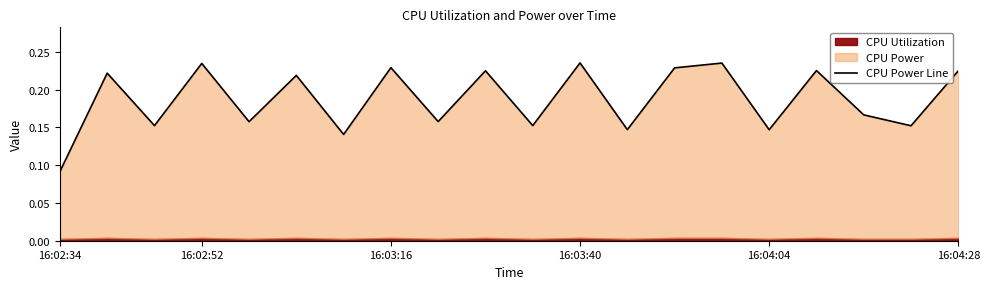

Reading left to right, transcribe all the data shown in this chart.

0.1	0.2	0.2	0.2	0.2	0.2	0.1	0.2	0.2	0.2	0.2	0.2	0.1	0.2	0.2	0.1	0.2	0.2	0.2	0.2